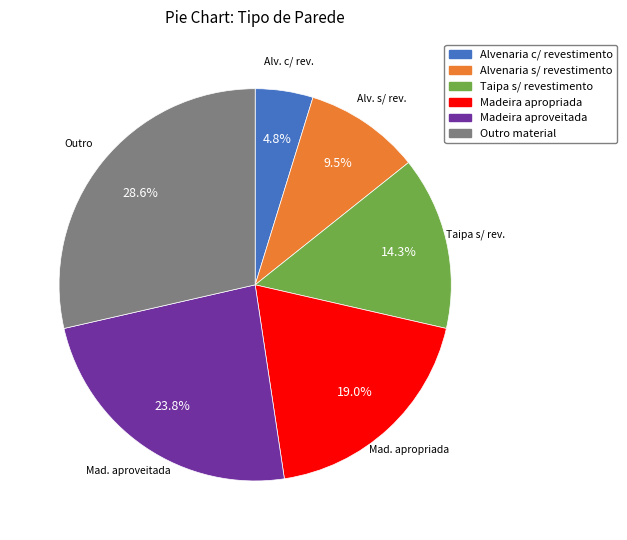

Which slice is the largest?

Outro material